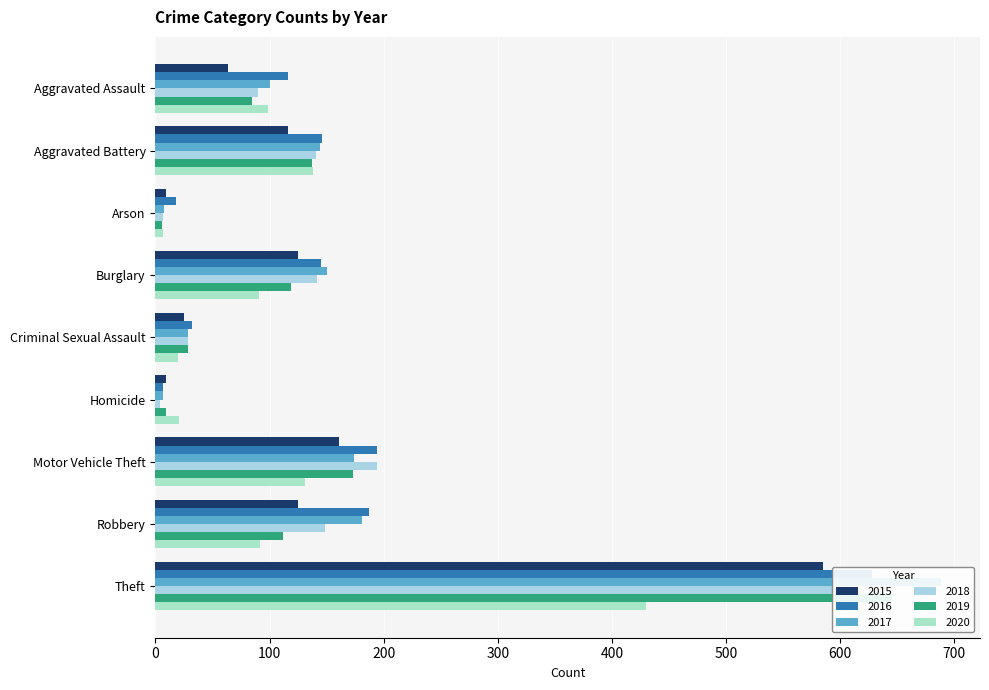

Rank the series by their maximum value, from highest to lowest.

2017, 2019, 2016, 2018, 2015, 2020